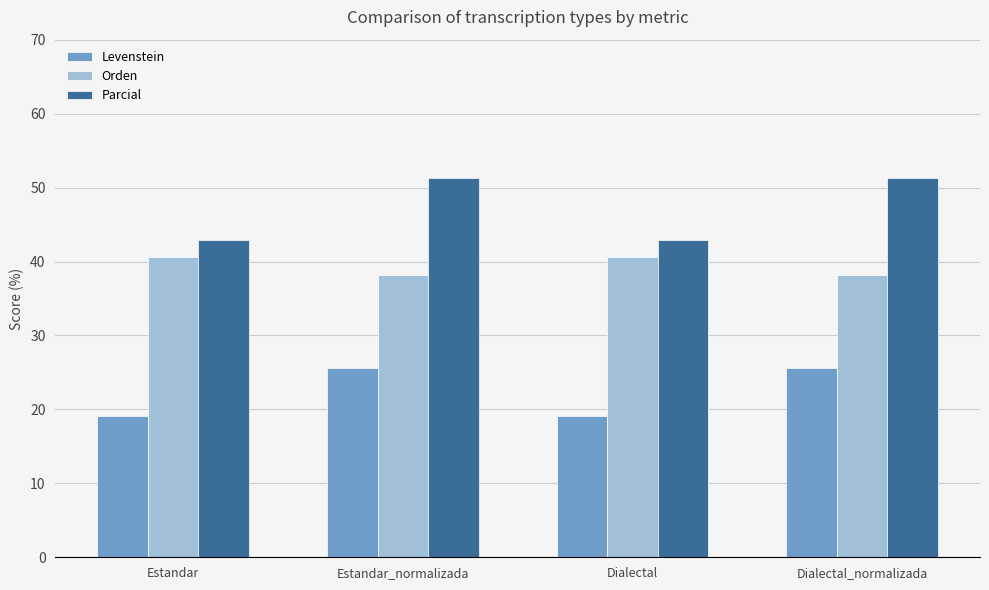

What is the approximate value of Parcial at Dialectal_normalizada?

51.3